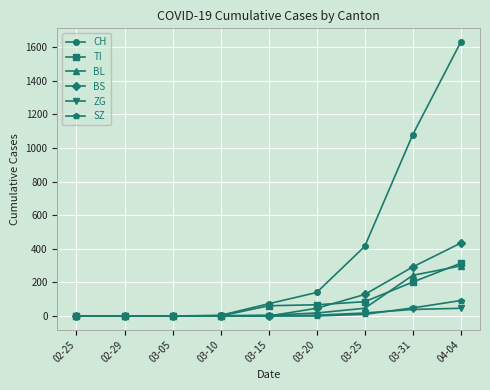

Where is SZ nearest to the value 46?

03-31